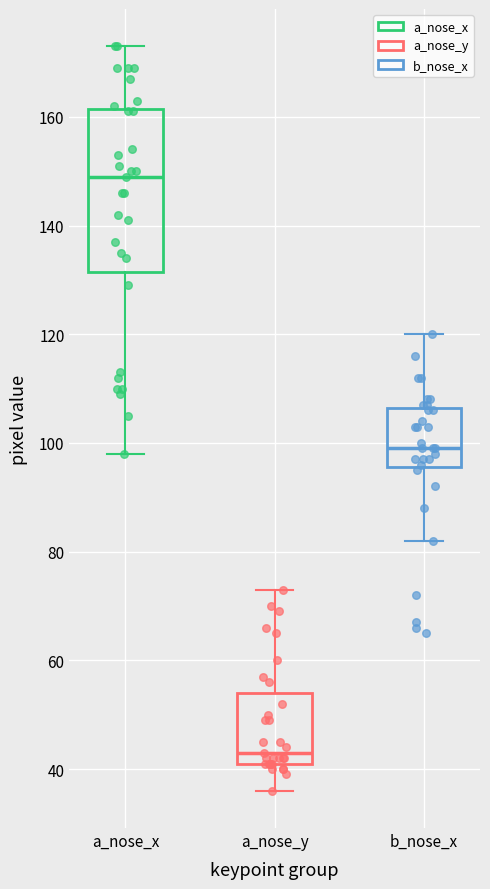

Reading left to right, read every box against the y-axis: the position of its median line, the range the box covers, and the ends of its whiskers. The values are not printed on the chart, so give them approximately, as read against the axis.

a_nose_x: median 150, box 132 to 162, whiskers 98 to 174
a_nose_y: median 44, box 42 to 54, whiskers 36 to 74
b_nose_x: median 100, box 96 to 106, whiskers 82 to 120